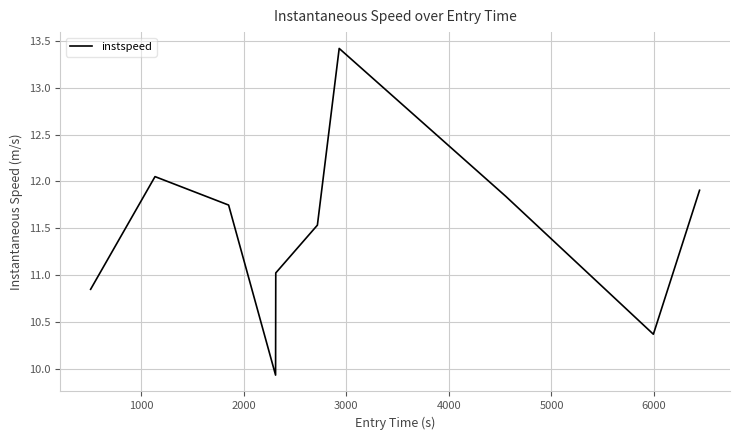

What is the greatest value displayed?

13.4